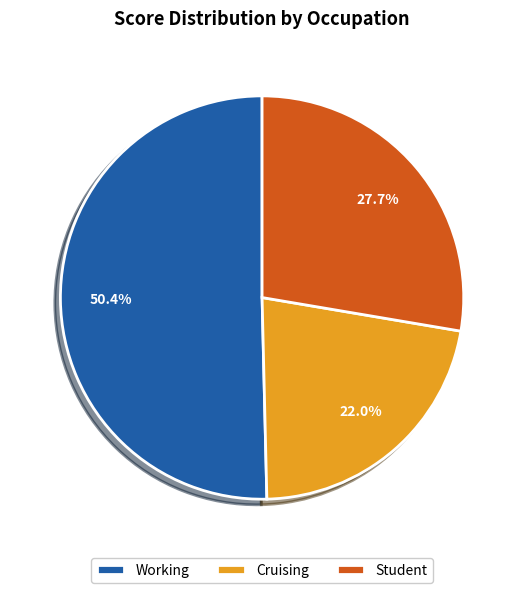

To the nearest percent, what percentage of the pie is Student?

28%